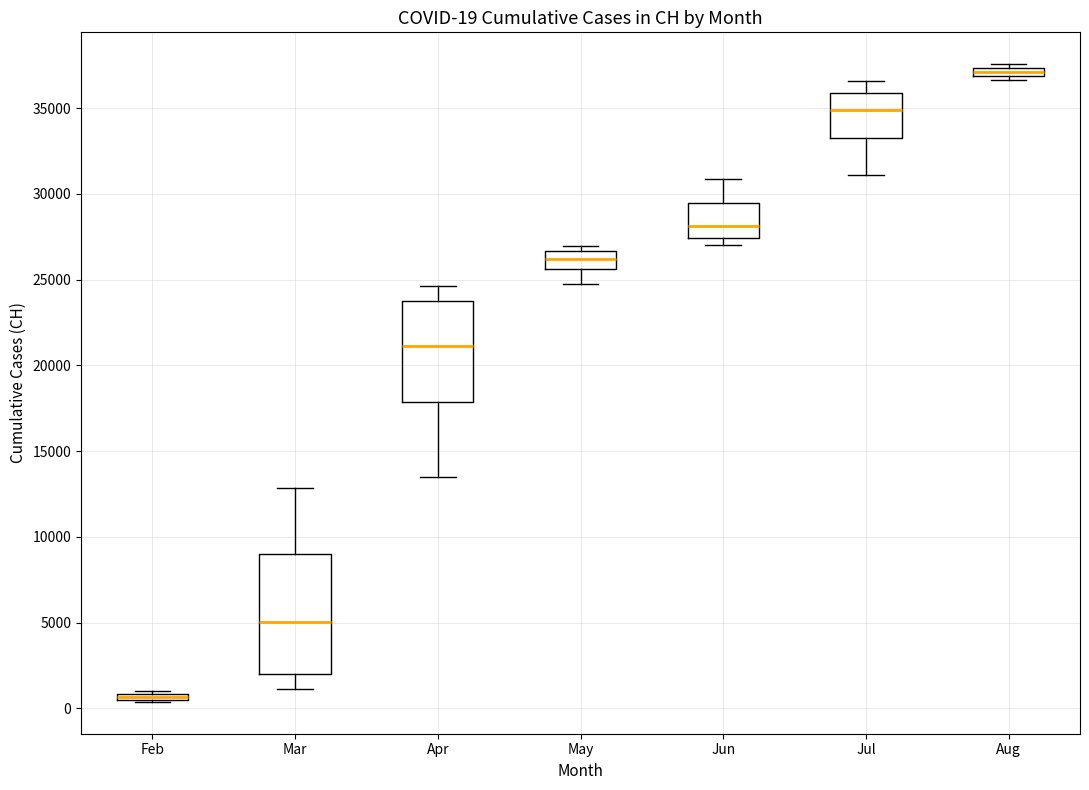

Comparing the boxes themselves (not the whiskers), which one is the tallest?

Mar